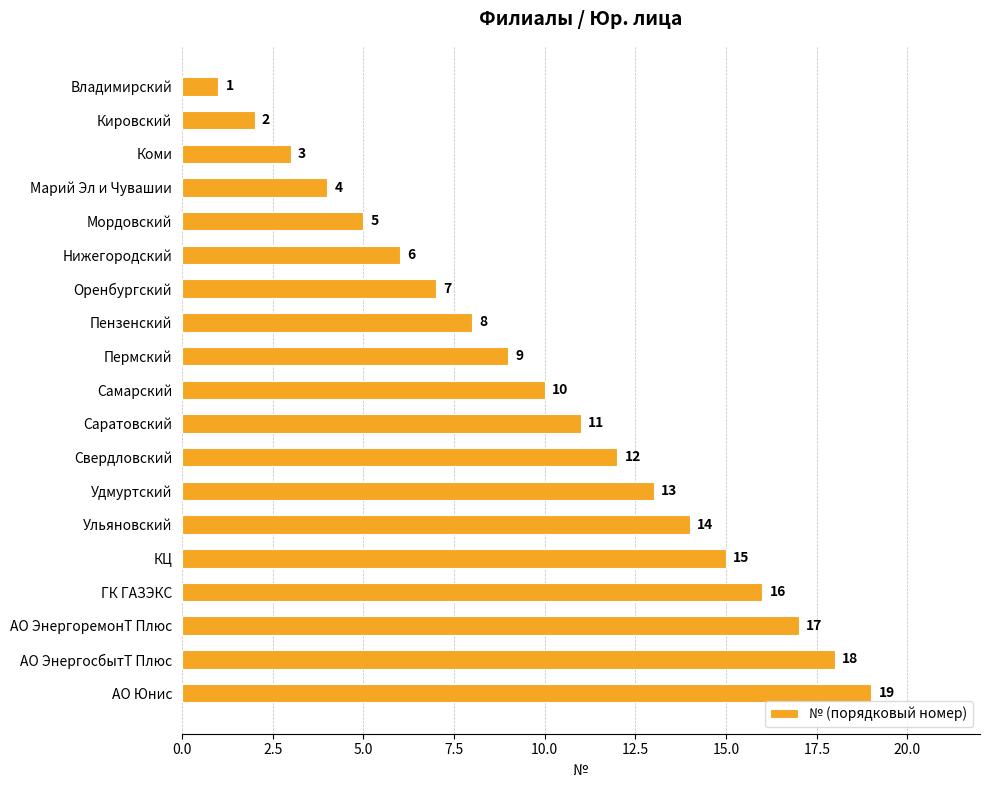

Approximately how many times larger is the value at Удмуртский compared to АО ЭнергосбытТ Плюс?

0.7